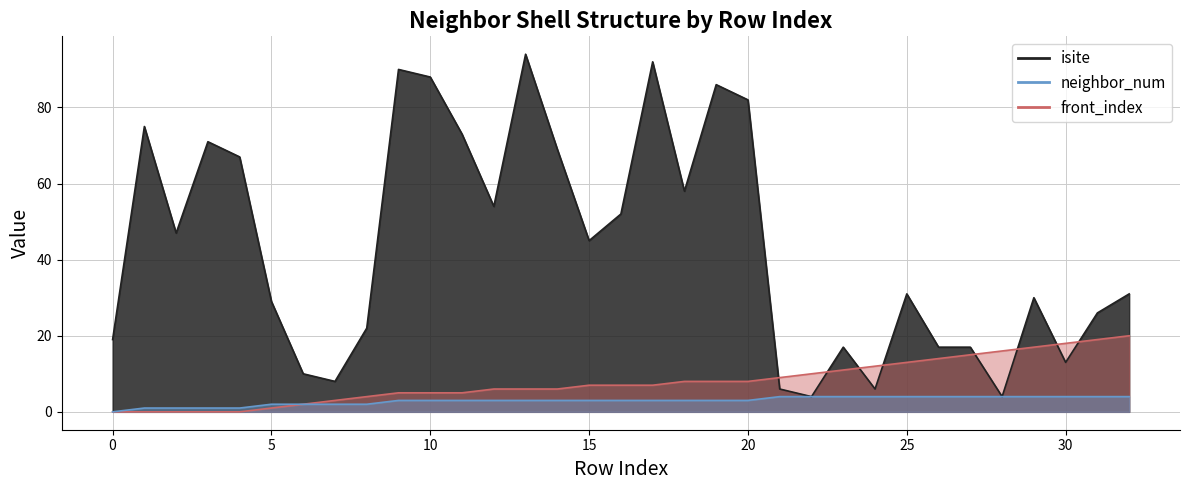

Reading left to right, extract all data points from this chart.

isite: 0=19	1=75	2=47	3=71	4=67	5=29	6=10	7=8	8=22	9=90	10=88	11=73	12=54	13=94	14=69	15=45	16=52	17=92	18=58	19=86	20=82	21=6	22=4	23=17	24=6	25=31	26=17	27=17	28=4	29=30	30=13	31=26	32=31
neighbor_num: 0=0	1=1	2=1	3=1	4=1	5=2	6=2	7=2	8=2	9=3	10=3	11=3	12=3	13=3	14=3	15=3	16=3	17=3	18=3	19=3	20=3	21=4	22=4	23=4	24=4	25=4	26=4	27=4	28=4	29=4	30=4	31=4	32=4
front_index: 0=0	1=0	2=0	3=0	4=0	5=1	6=2	7=3	8=4	9=5	10=5	11=5	12=6	13=6	14=6	15=7	16=7	17=7	18=8	19=8	20=8	21=9	22=10	23=11	24=12	25=13	26=14	27=15	28=16	29=17	30=18	31=19	32=20